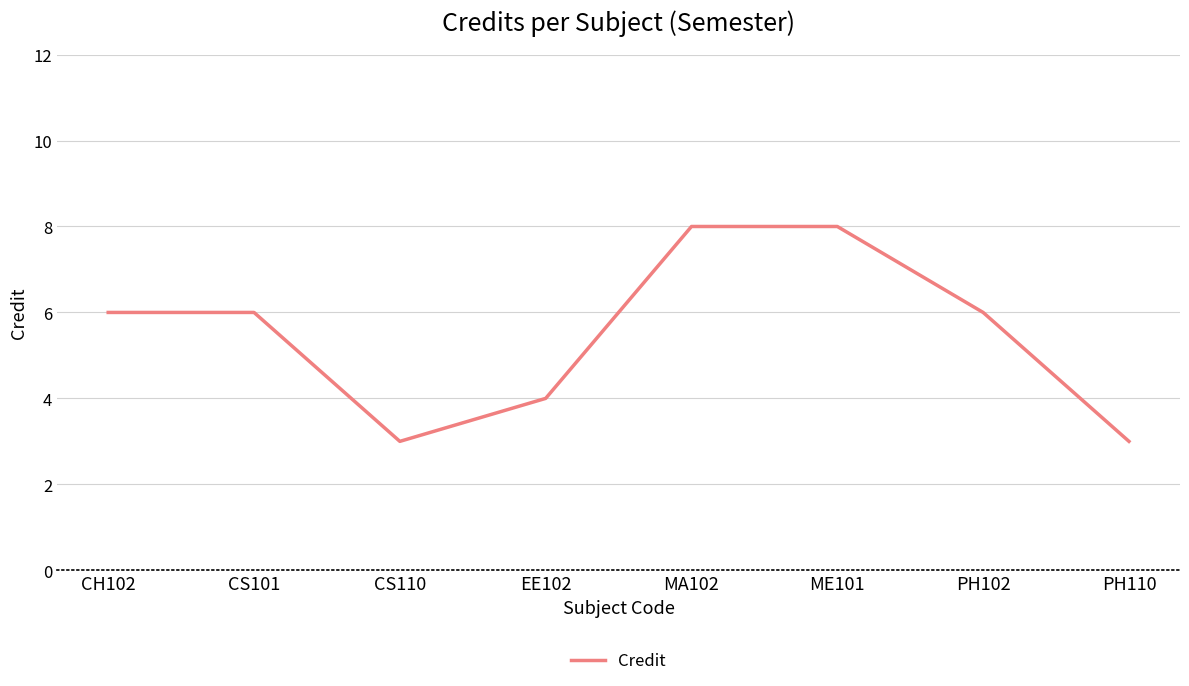

What is the difference between the maximum and minimum values?

5